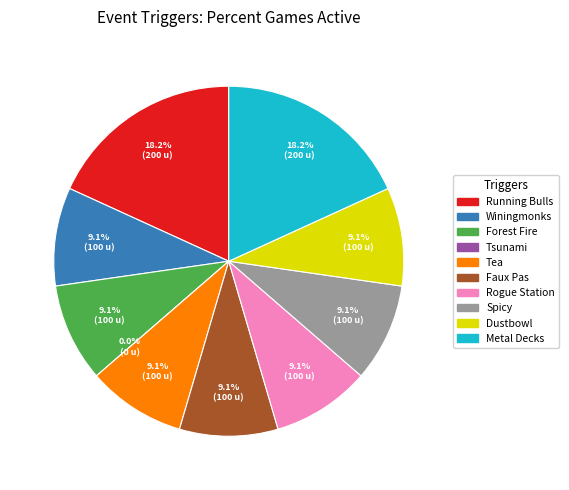

Count the number of slices in the pie.

10